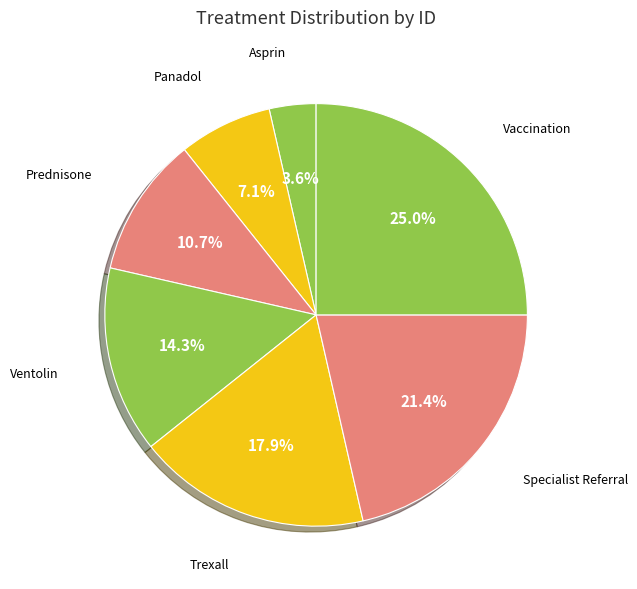

To the nearest percent, what is the average slice percentage?

14%